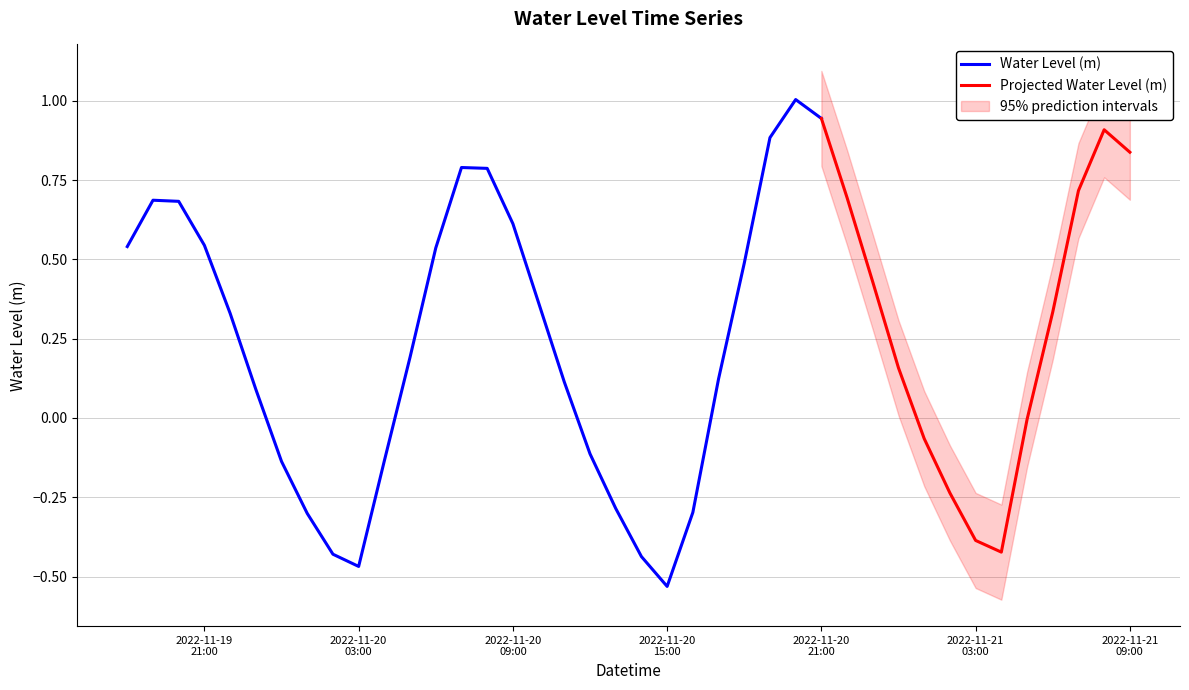

What is the difference between the maximum and minimum values?

1.5